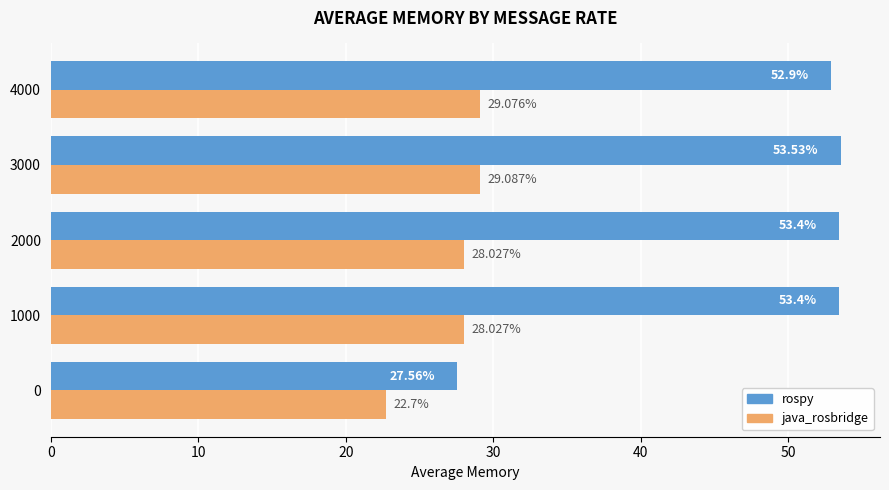

At how many categories does at least one series exceed 32?

4